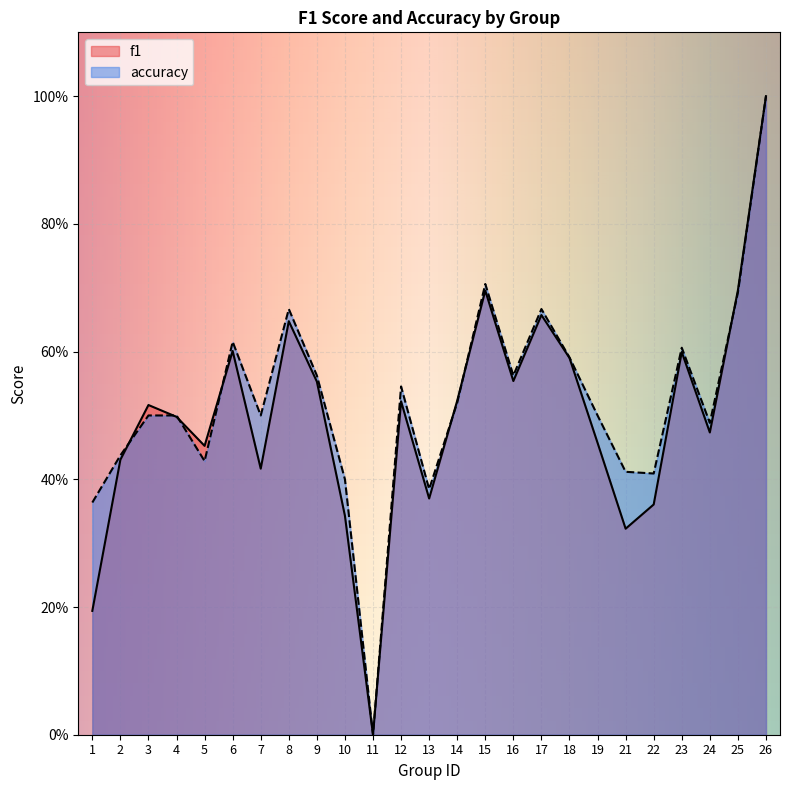

True or false: f1 has a value of 0.2 at 3.

False